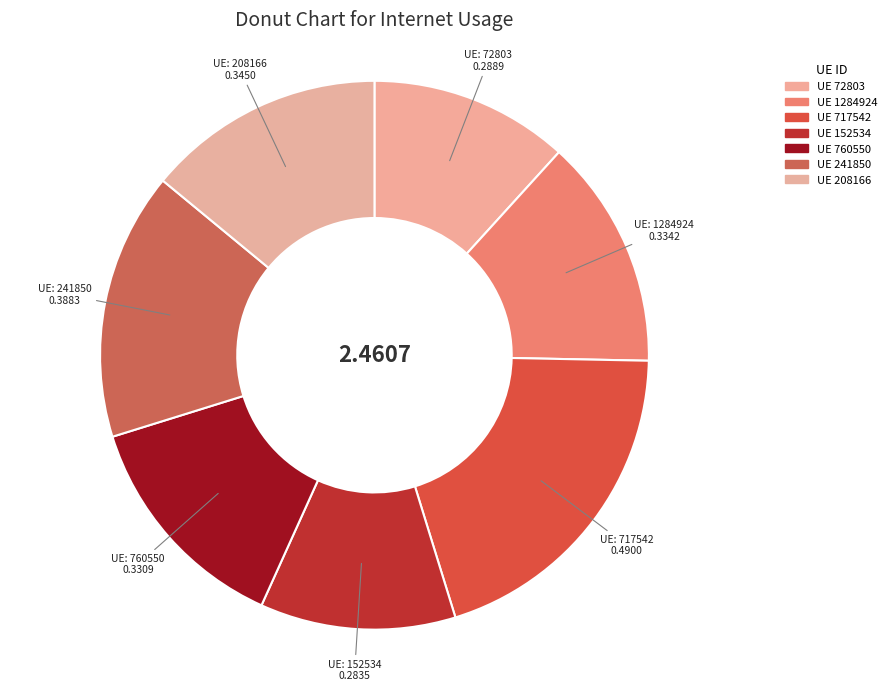

To the nearest percent, what is the difference between the largest and smallest slice percentages?

8%